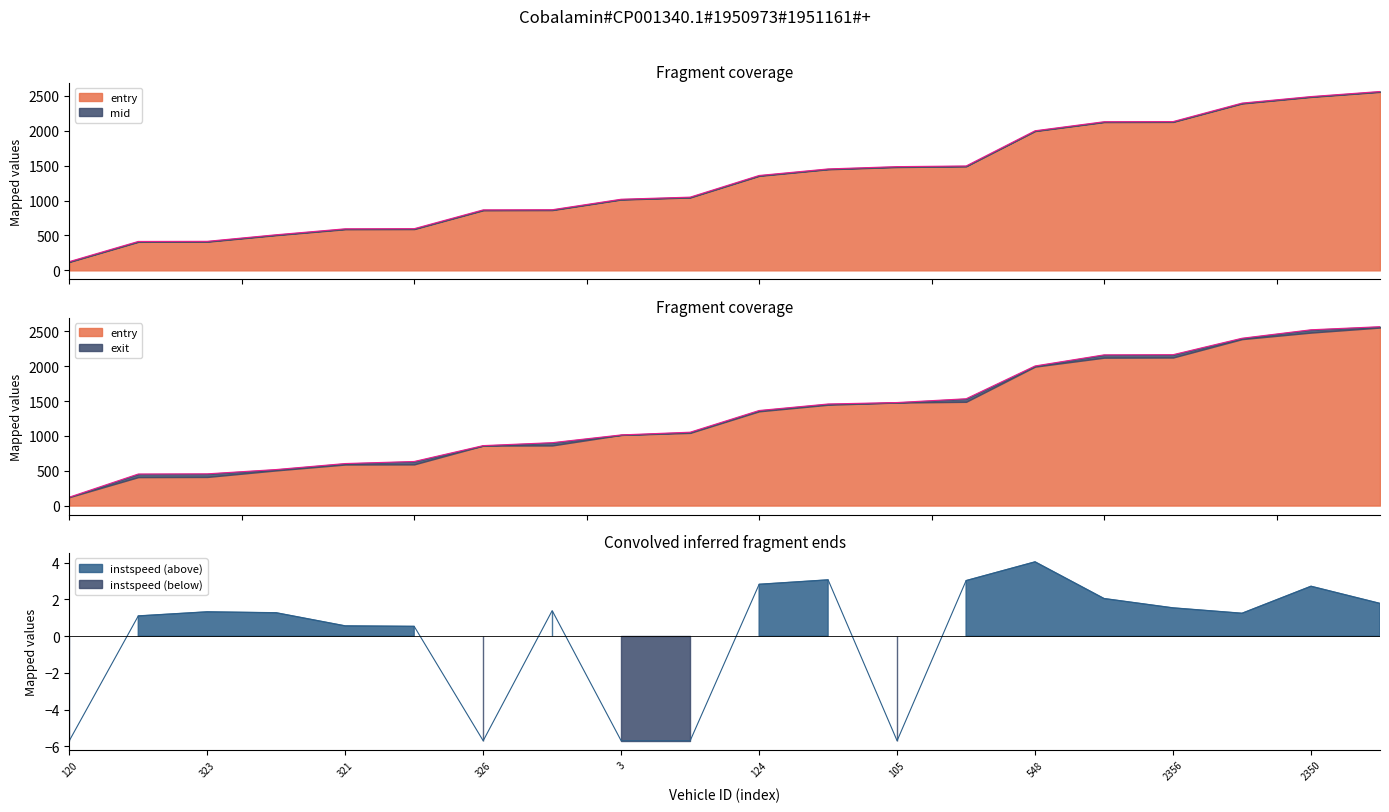

At which label does mid reach its minimum?

120